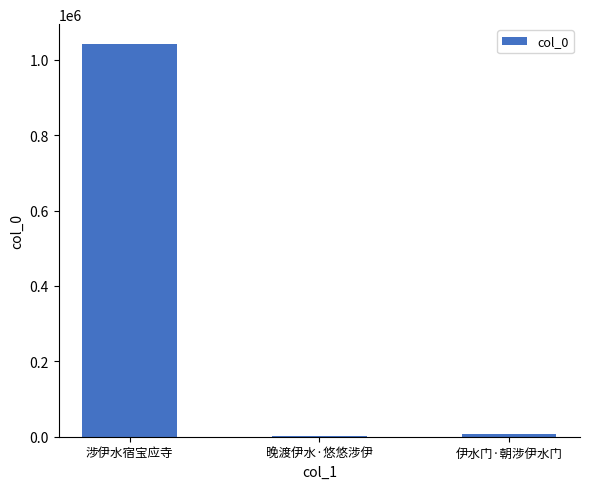

Where does the data first go above 6727?

涉伊水宿宝应寺